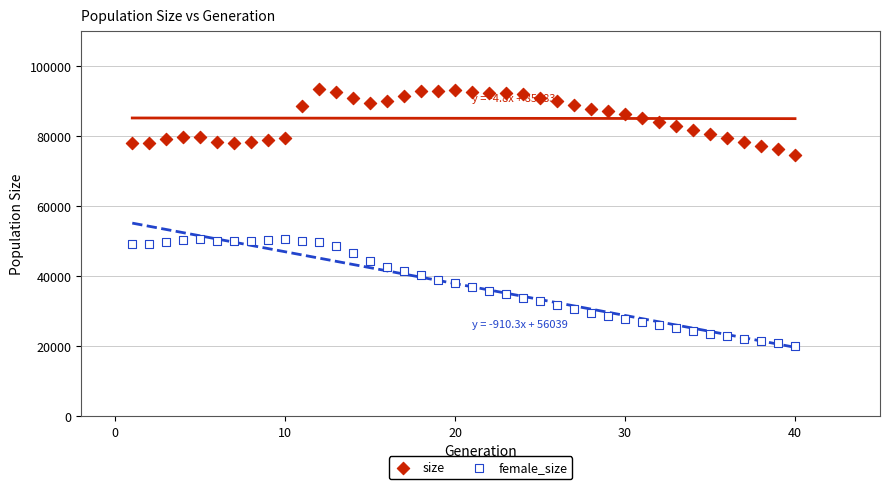

Across all data points, what is the range of Y values (max minus min)?

73453